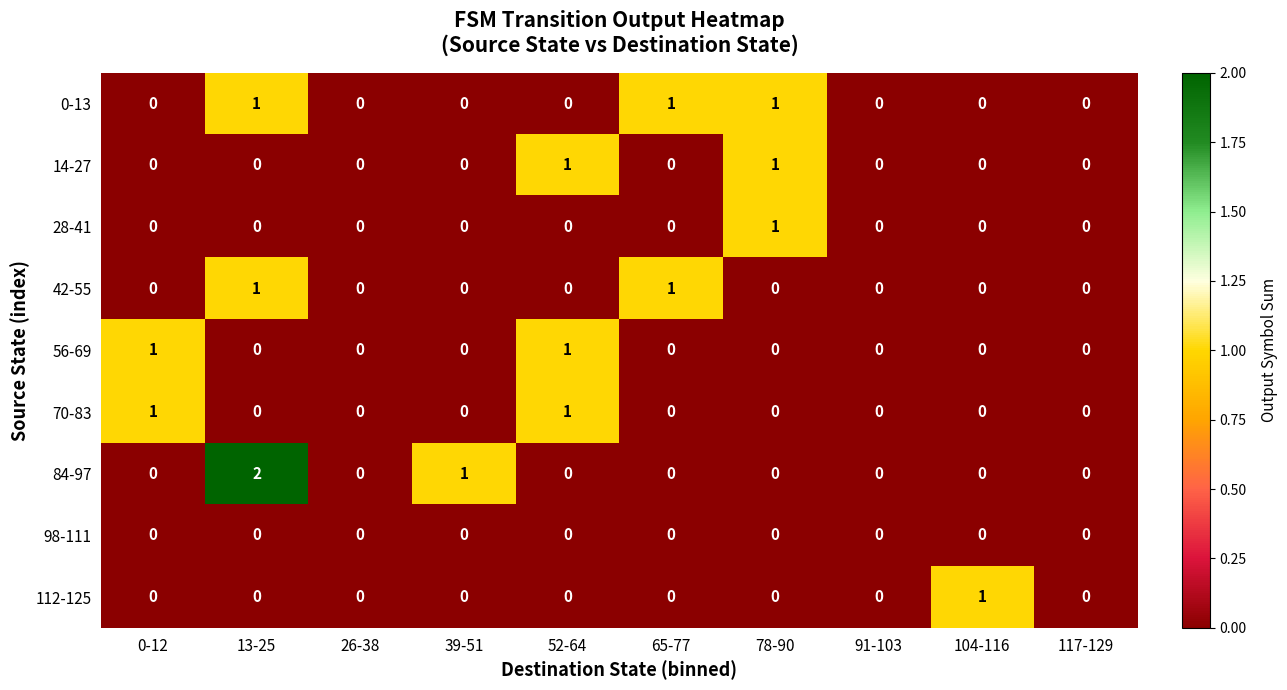

The 70-83 series shows -1 at 26-38. True or false?

False